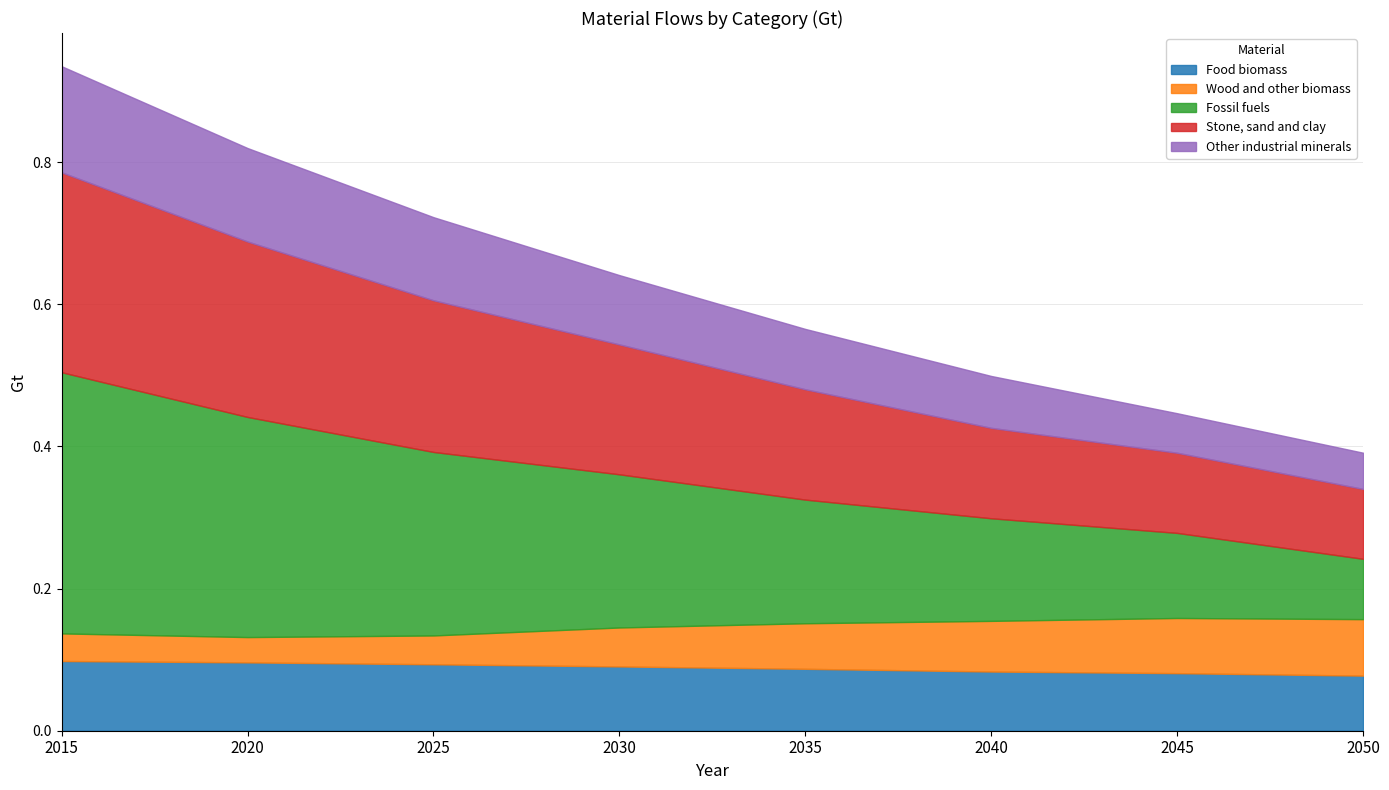

Reading left to right, list all the values displayed in this chart.

Food biomass: 0.1	0.1	0.1	0.1	0.1	0.1	0.1	0.1
Wood and other biomass: 0.0	0.0	0.0	0.1	0.1	0.1	0.1	0.1
Fossil fuels: 0.4	0.3	0.3	0.2	0.2	0.1	0.1	0.1
Stone, sand and clay: 0.3	0.2	0.2	0.2	0.2	0.1	0.1	0.1
Other industrial minerals: 0.1	0.1	0.1	0.1	0.1	0.1	0.1	0.1